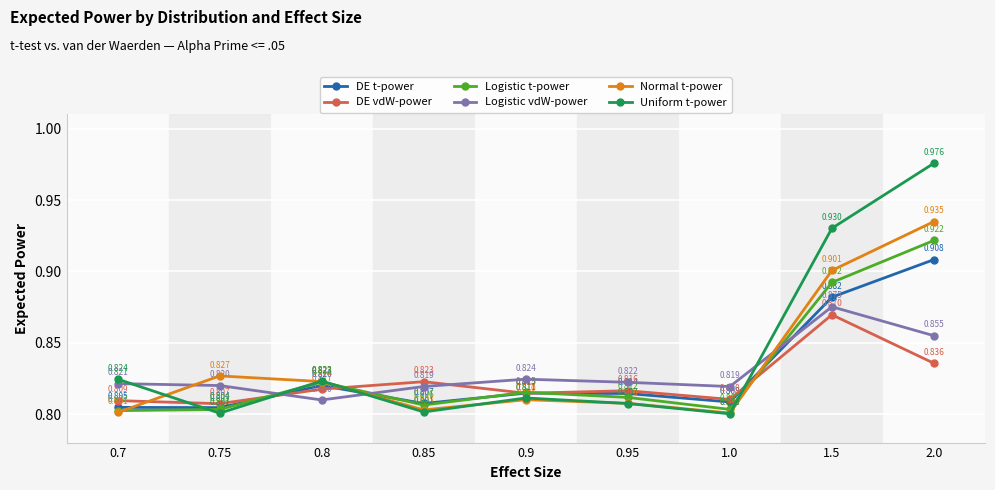

Rank the series at 0.95 from highest to lowest value.

Logistic vdW-power, DE vdW-power, DE t-power, Logistic t-power, Normal t-power, Uniform t-power